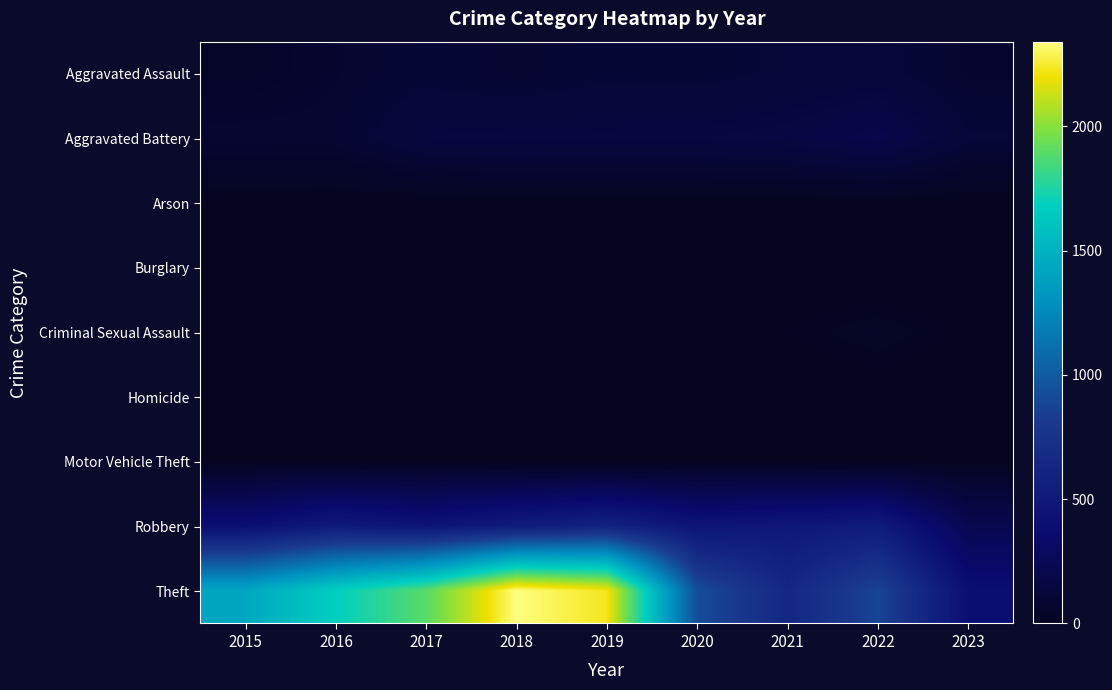

Reading right to left, extract all data points from this chart.

Aggravated Assault: 2023=69	2022=121	2021=110	2020=94	2019=98	2018=77	2017=95	2016=71	2015=46
Aggravated Battery: 2023=109	2022=202	2021=162	2020=150	2019=148	2018=152	2017=142	2016=82	2015=82
Arson: 2023=0	2022=5	2021=2	2020=1	2019=1	2018=1	2017=0	2016=0	2015=3
Burglary: 2023=0	2022=0	2021=1	2020=0	2019=1	2018=0	2017=2	2016=0	2015=0
Criminal Sexual Assault: 2023=11	2022=24	2021=14	2020=3	2019=8	2018=11	2017=8	2016=8	2015=12
Homicide: 2023=2	2022=5	2021=4	2020=3	2019=2	2018=1	2017=1	2016=1	2015=0
Motor Vehicle Theft: 2023=6	2022=2	2021=2	2020=3	2019=1	2018=1	2017=2	2016=4	2015=1
Robbery: 2023=223	2022=521	2021=484	2020=450	2019=591	2018=519	2017=446	2016=510	2015=395
Theft: 2023=396	2022=880	2021=642	2020=930	2019=2230	2018=2341	2017=1896	2016=1676	2015=1429